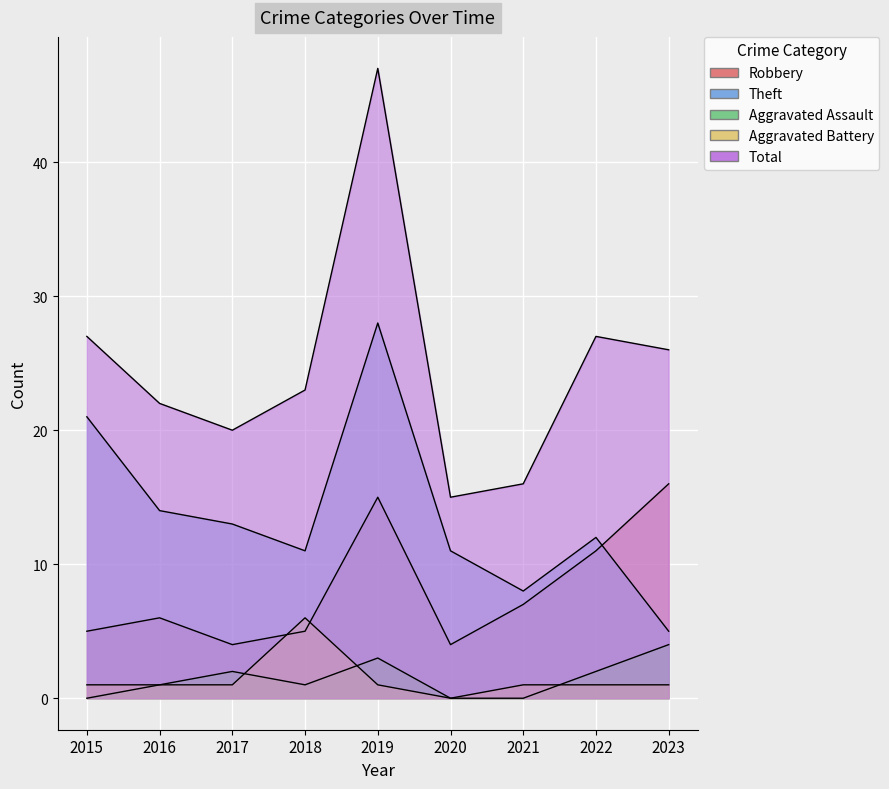

Reading left to right, list all the values displayed in this chart.

Robbery: 2015=5	2016=6	2017=4	2018=5	2019=15	2020=4	2021=7	2022=11	2023=16
Theft: 2015=21	2016=14	2017=13	2018=11	2019=28	2020=11	2021=8	2022=12	2023=5
Aggravated Assault: 2015=0	2016=1	2017=2	2018=1	2019=3	2020=0	2021=0	2022=2	2023=4
Aggravated Battery: 2015=1	2016=1	2017=1	2018=6	2019=1	2020=0	2021=1	2022=1	2023=1
Total: 2015=27	2016=22	2017=20	2018=23	2019=47	2020=15	2021=16	2022=27	2023=26